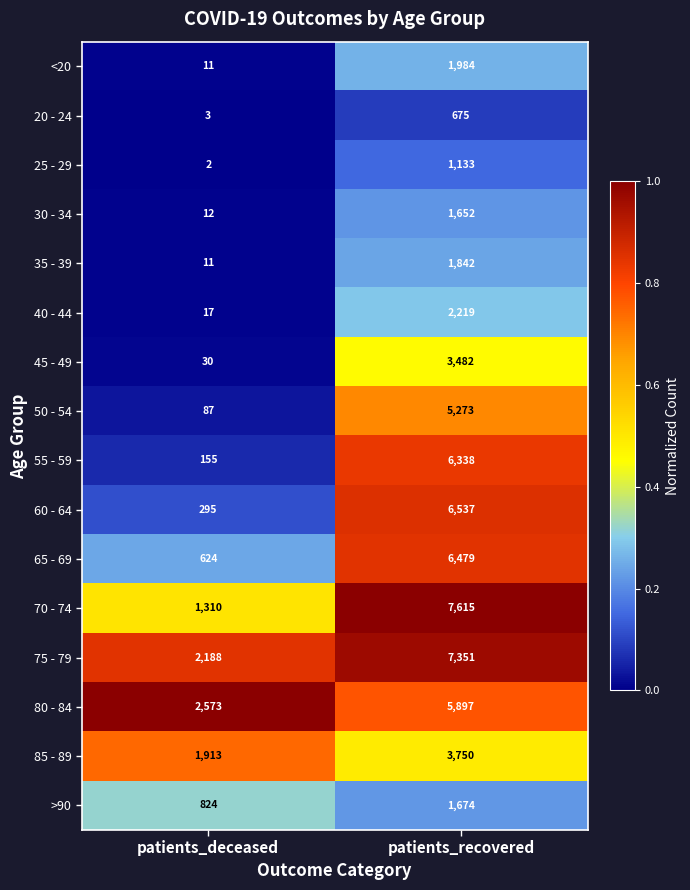

Is the value of 40 - 44 at patients_deceased greater than the value of 50 - 54 at patients_recovered?

No